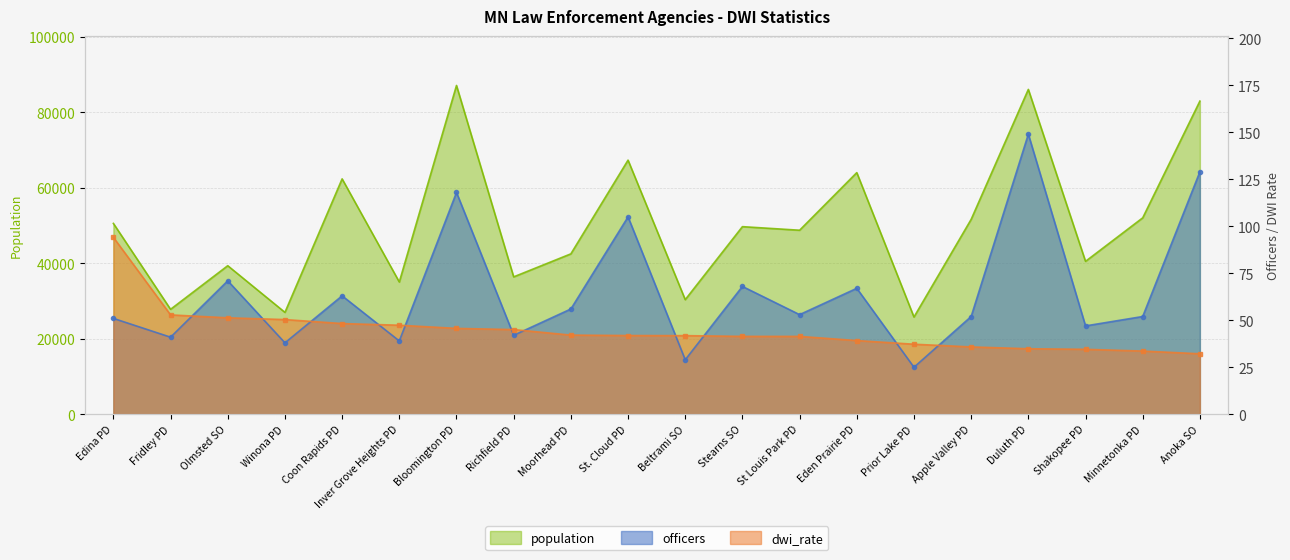

In population, how many points are lower than both neighbors (excluding endpoints)?

8